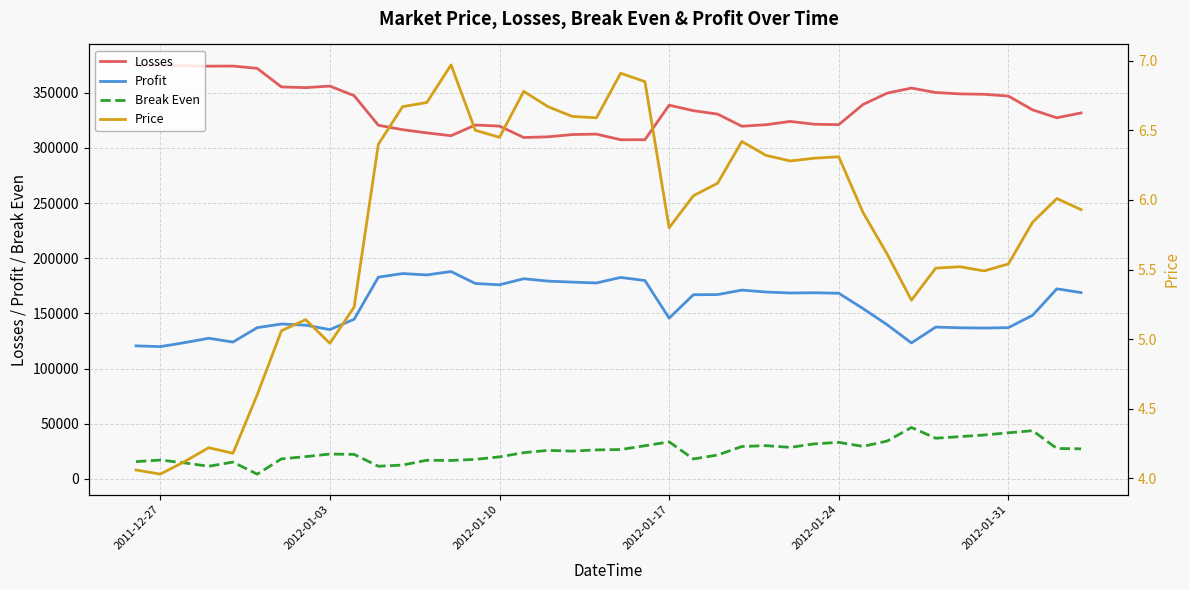

True or false: Profit and Price intersect in this chart.

False